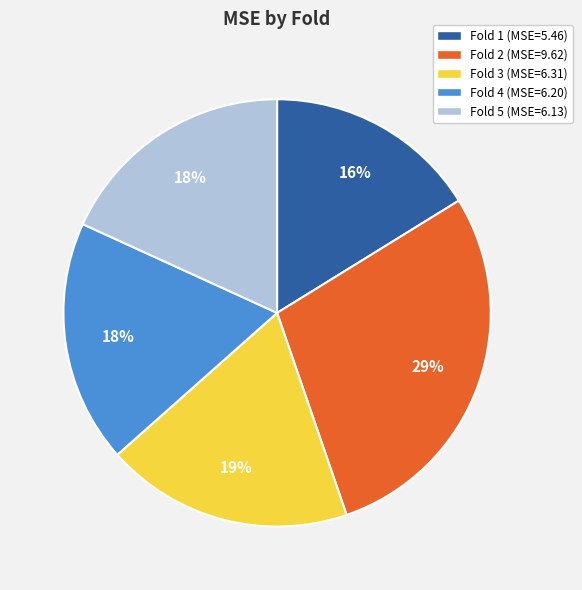

To the nearest percent, what is the average slice percentage?

20%